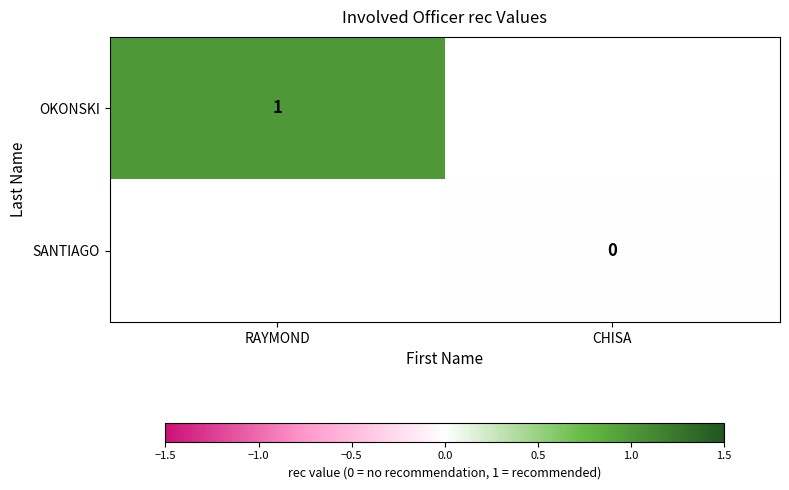

At how many categories does at least one series exceed 0?

1